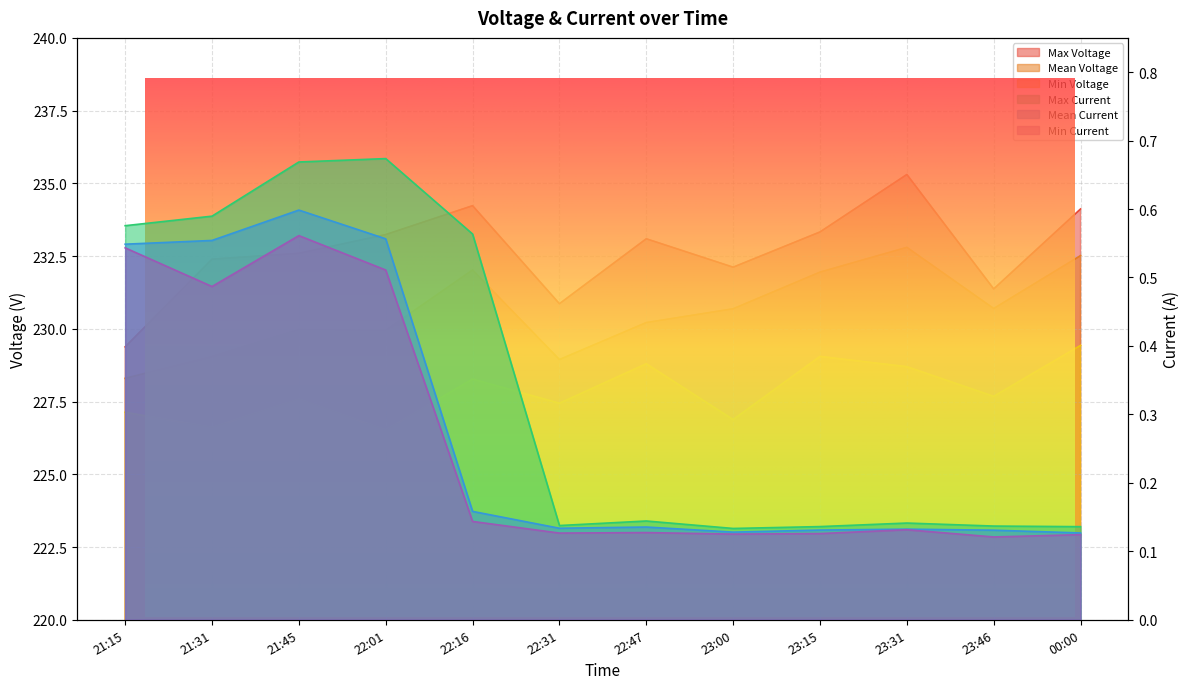

True or false: Max Current has a value of 0.6 at 21:31.

True